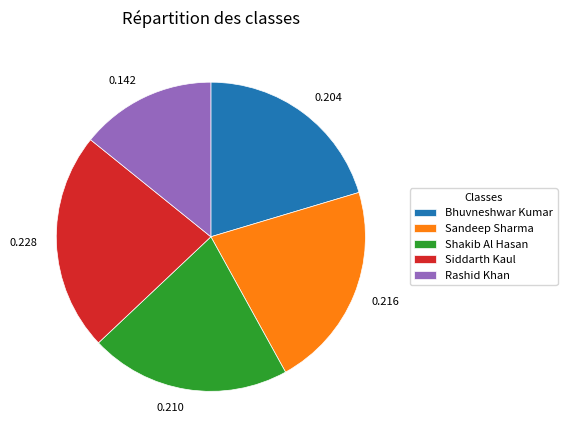

The Bhuvneshwar Kumar slice represents 20% of the pie. True or false?

True